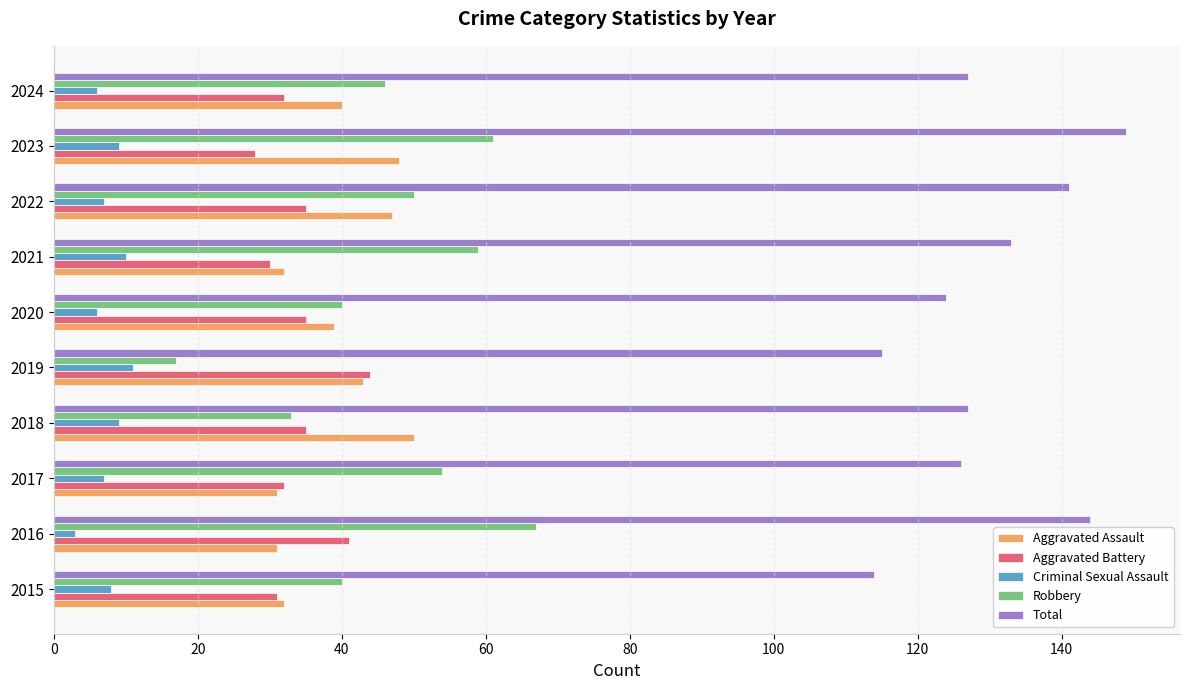

What is the approximate value of Total at 2015?

114